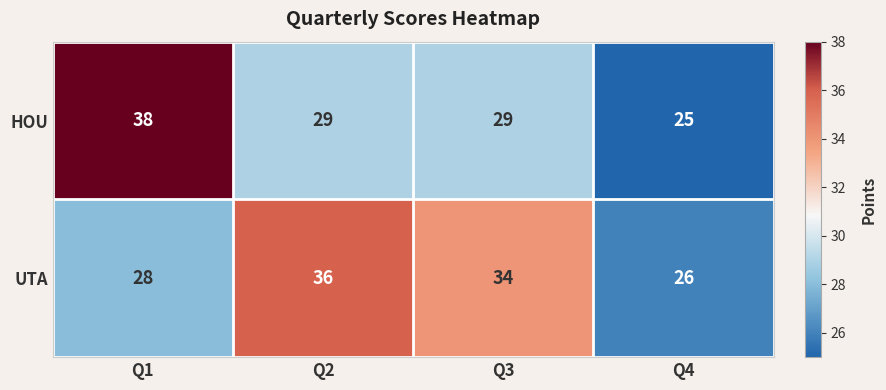

Reading left to right, extract all data points from this chart.

HOU: Q1=38	Q2=29	Q3=29	Q4=25
UTA: Q1=28	Q2=36	Q3=34	Q4=26